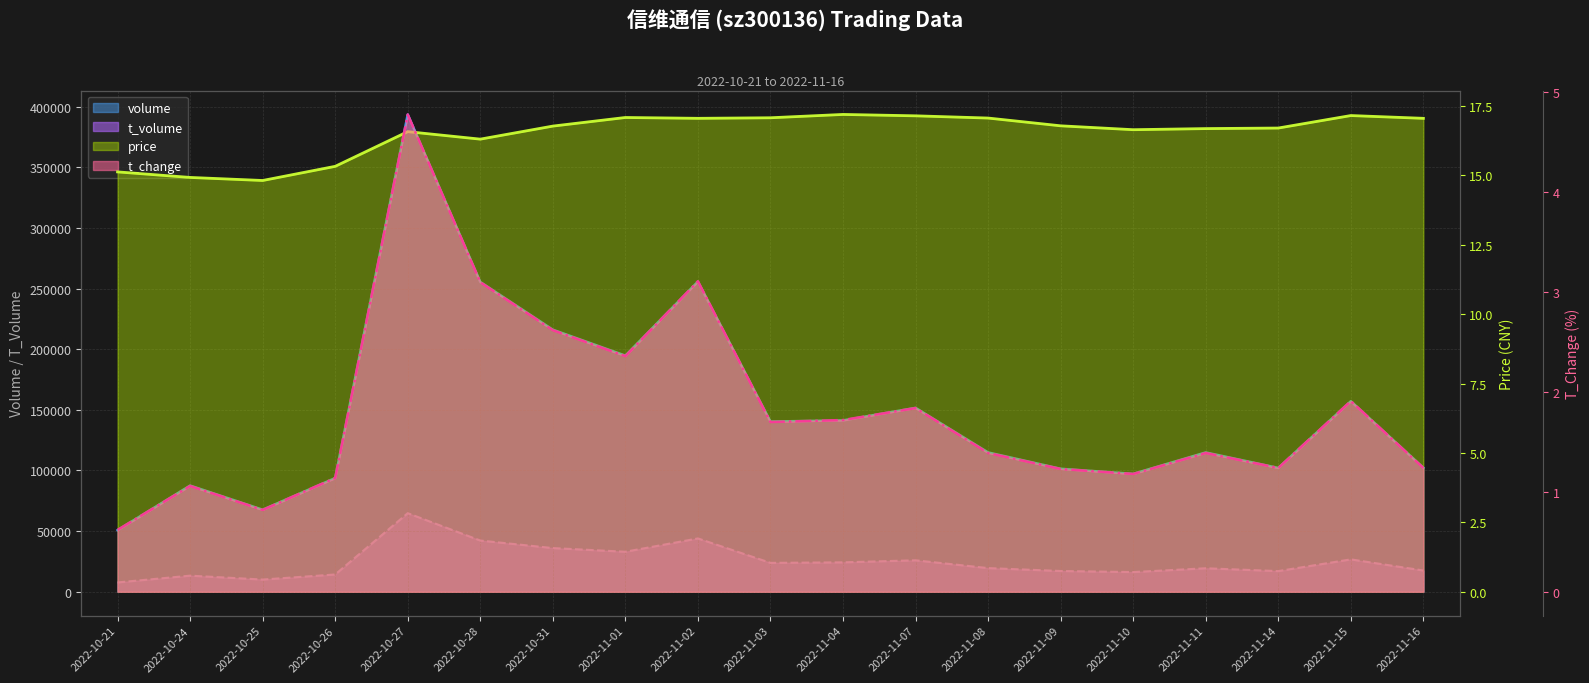

At which category does the chart reach its peak across all series?

2022-10-27